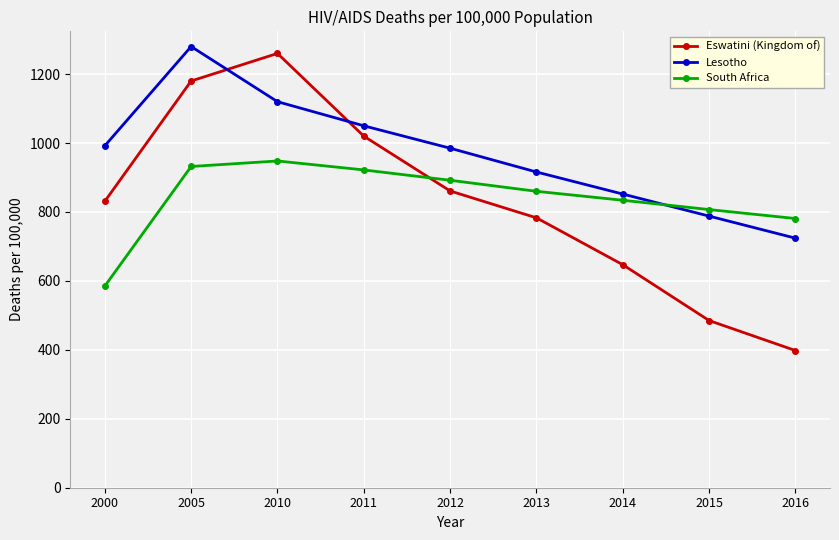

Is it true that South Africa equals 932 at 2005?

True